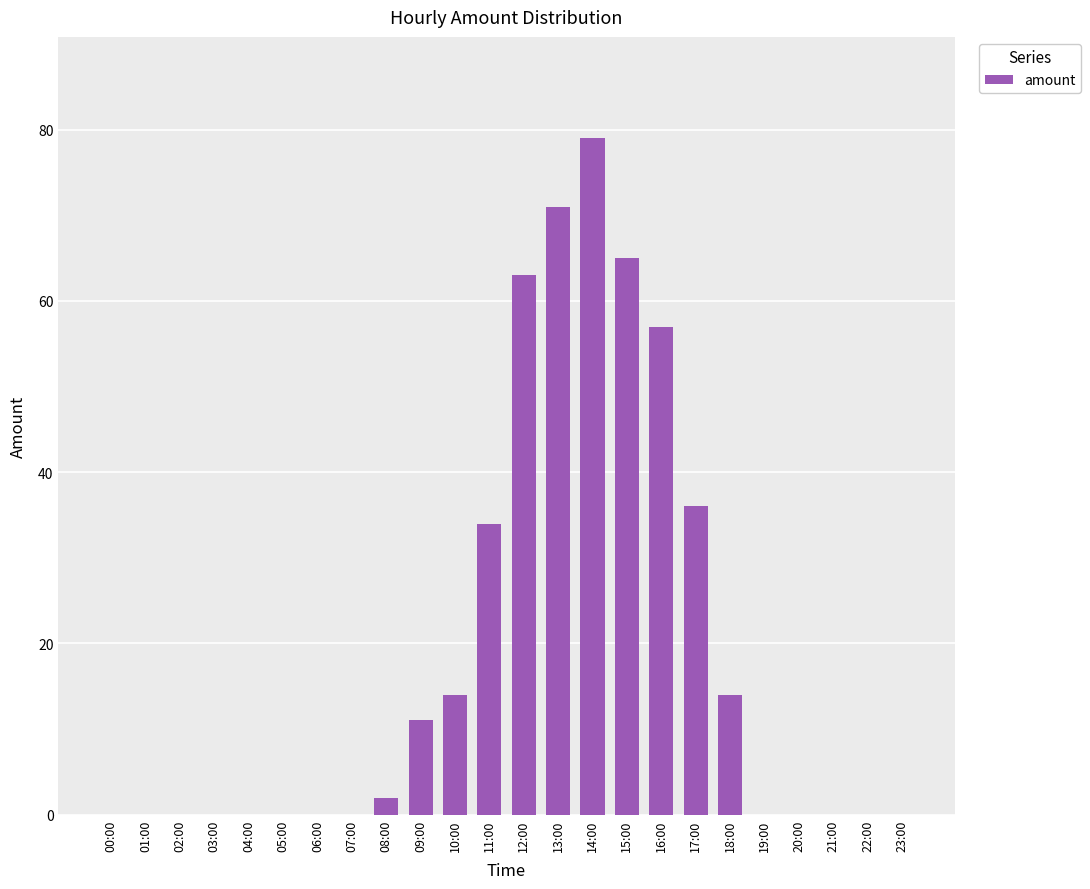

Are the bars horizontal?

No